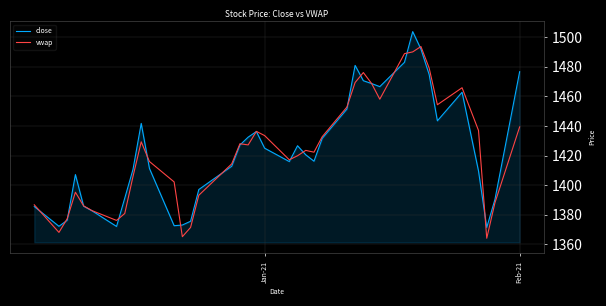

Rank the series by their maximum value, from lowest to highest.

vwap, close